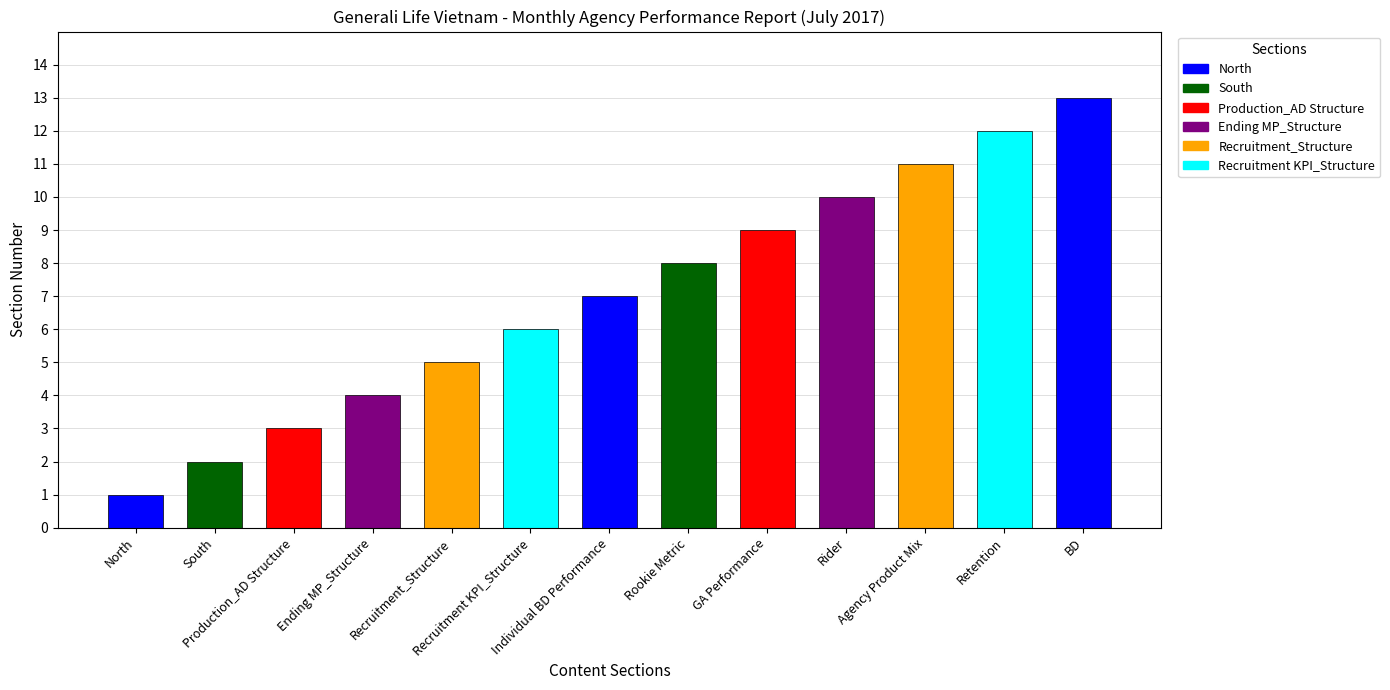

What is the value of the North bar at the 8th from the left?

8